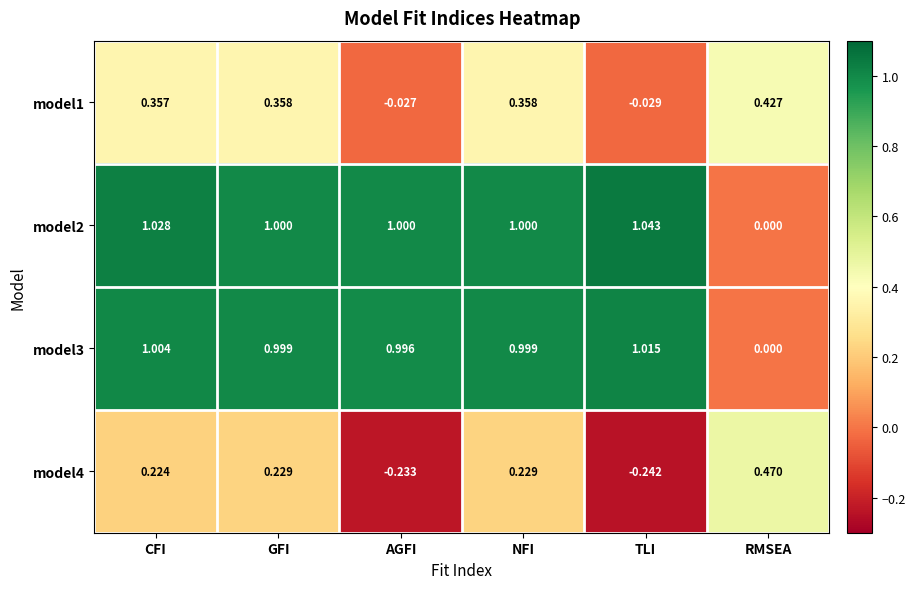

At which label does model1 reach its peak?

RMSEA